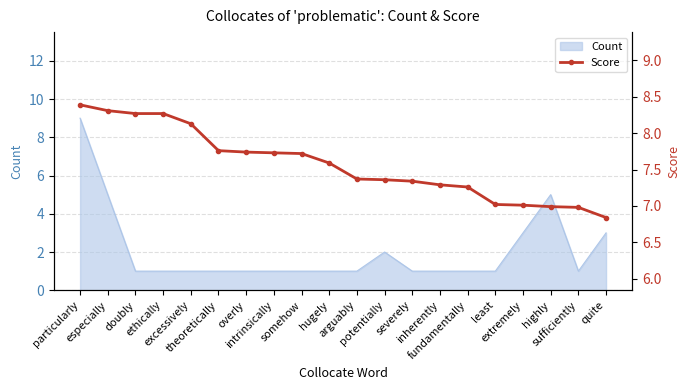

Rank the categories by value from lowest to highest.

quite, sufficiently, highly, extremely, least, fundamentally, inherently, severely, potentially, arguably, hugely, somehow, intrinsically, overly, theoretically, excessively, doubly, ethically, especially, particularly